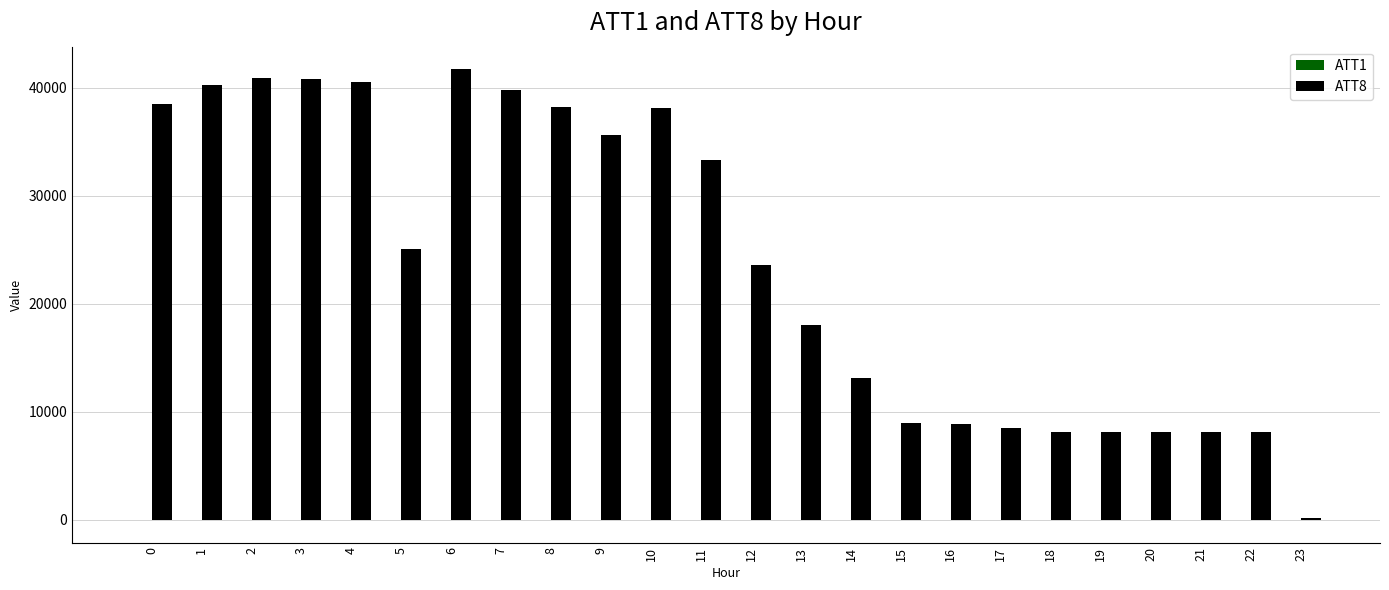

The value of ATT8 at 8 is 54165.3. True or false?

False